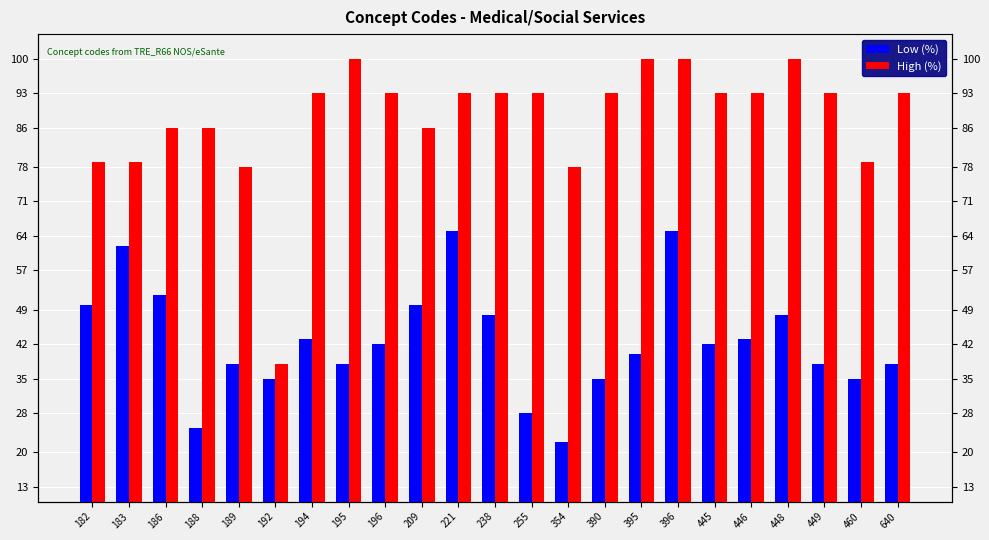

What is the maximum value for Low (%)?

65